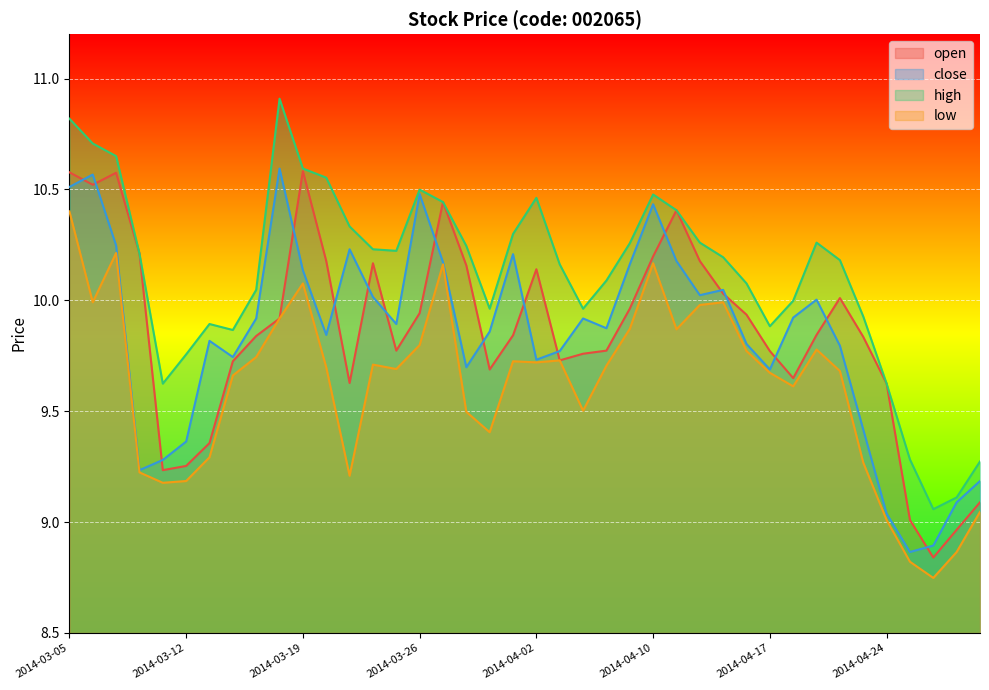

Which series has the largest total across all categories?

high